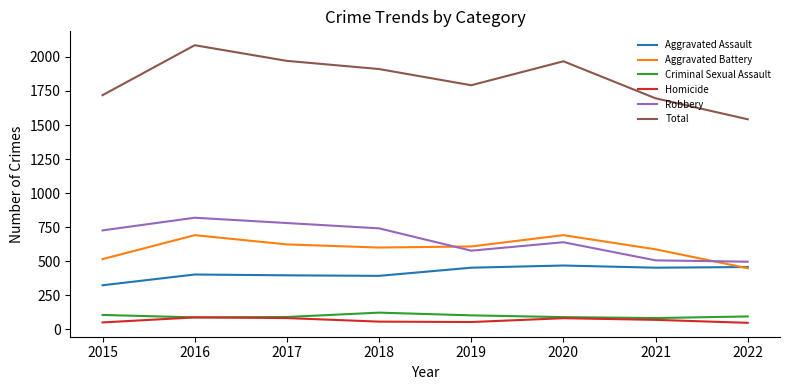

Between 2020 and 2021, which series saw the biggest shift?

Total